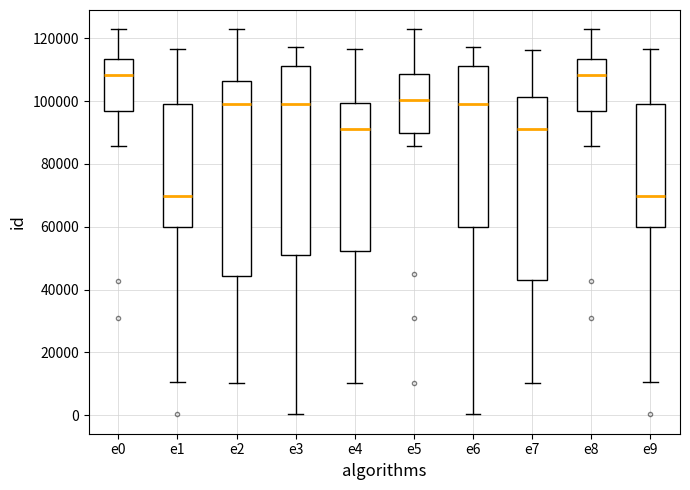

Where does the upper whisker of the box for e7 end on the y-axis? The values are not printed on the chart, so give them approximately, as read against the axis.

116000